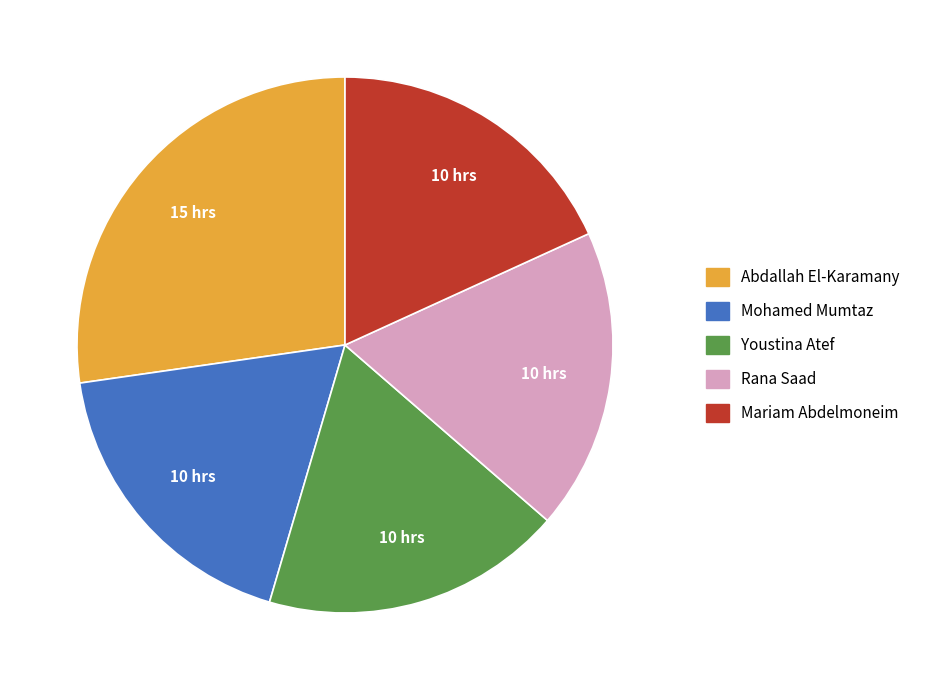

Is it true that Rana Saad is 18% of the pie?

True